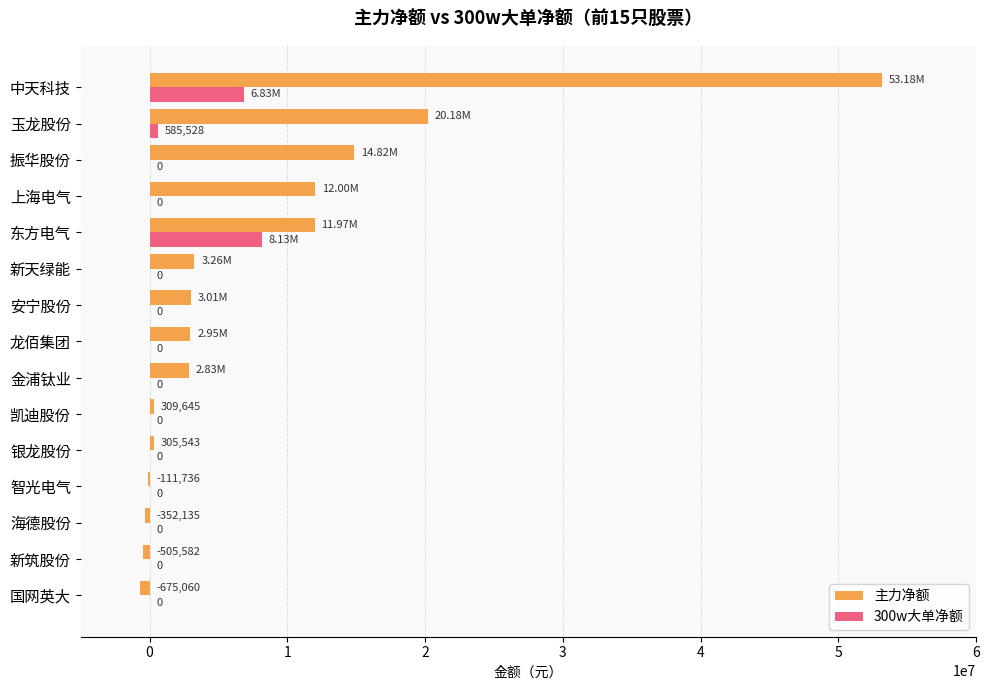

Is the value of 主力净额 at 东方电气 greater than the value of 300w大单净额 at 新筑股份?

Yes